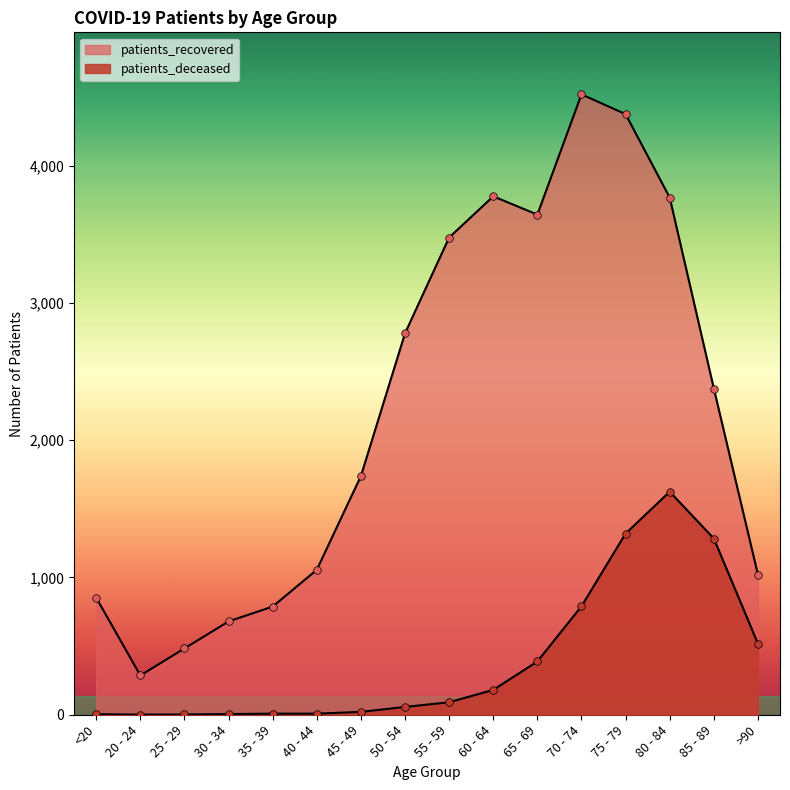

At how many categories does at least one series exceed 801?

12